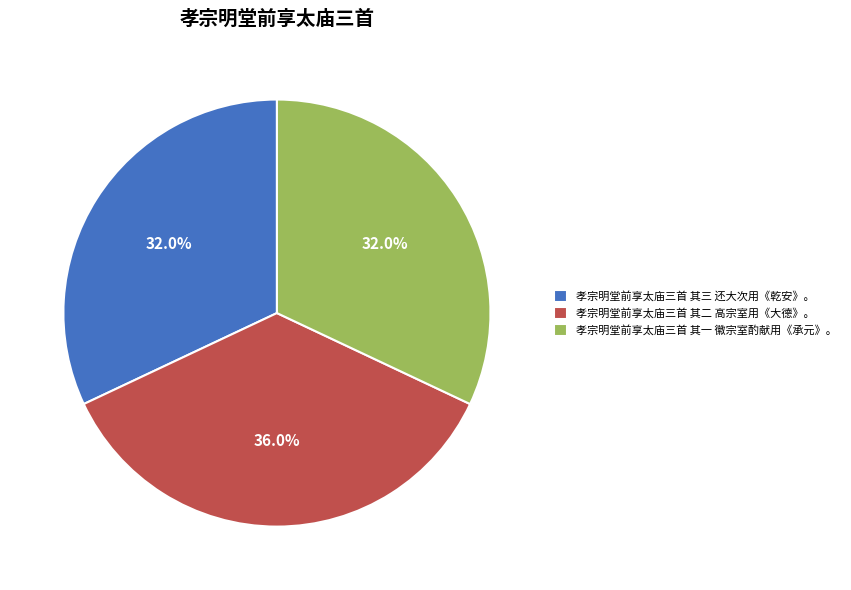

What is the ratio of the value at 孝宗明堂前享太庙三首 其一 徽宗室酌献用《承元》。 to the value at 孝宗明堂前享太庙三首 其三 还大次用《乾安》。?

1.0